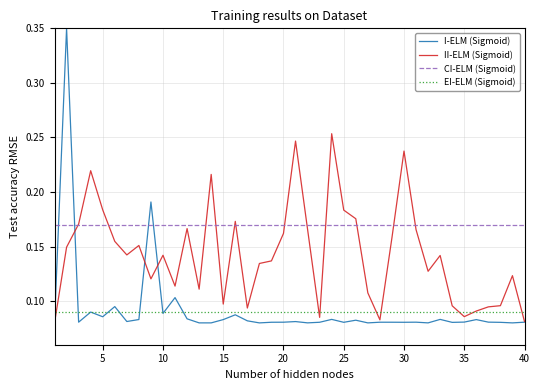

Which series has the largest total across all categories?

CI-ELM (Sigmoid)